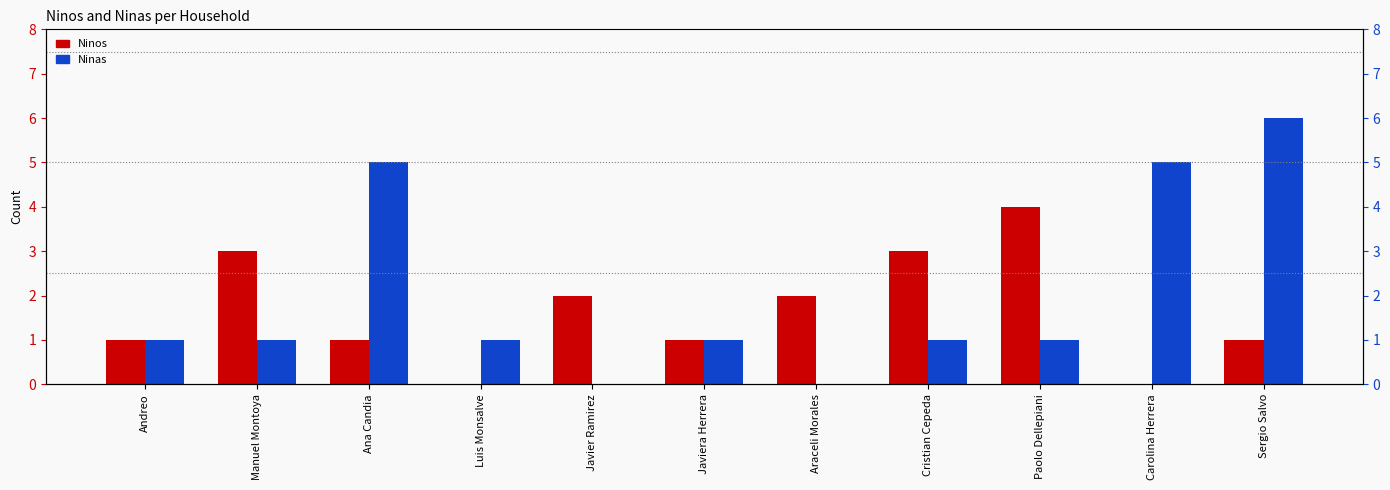

At Javiera Herrera, list the series in order from smallest to largest.

Ninos, Ninas